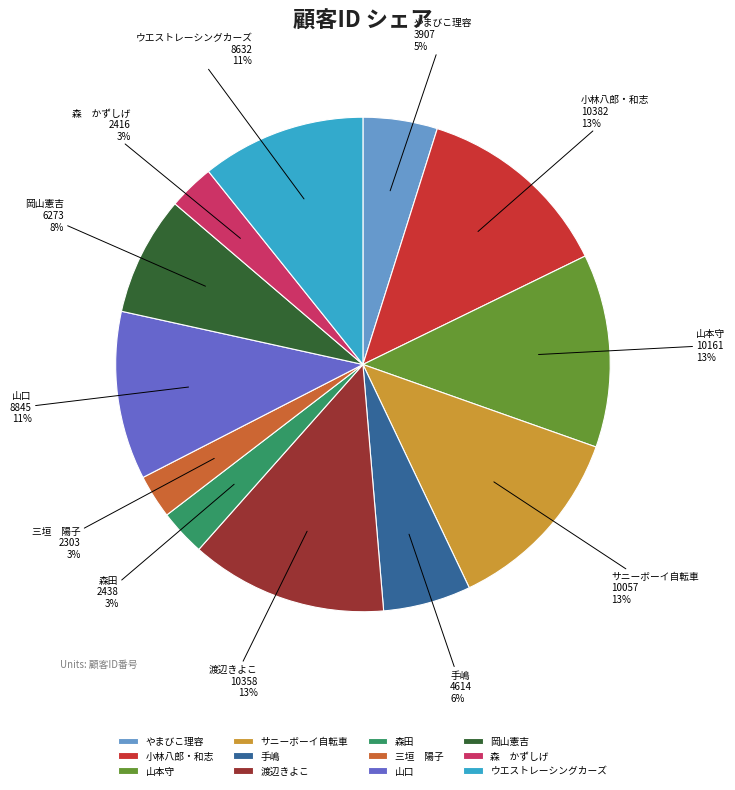

Does 渡辺きよこ account for over 50% of the chart?

No